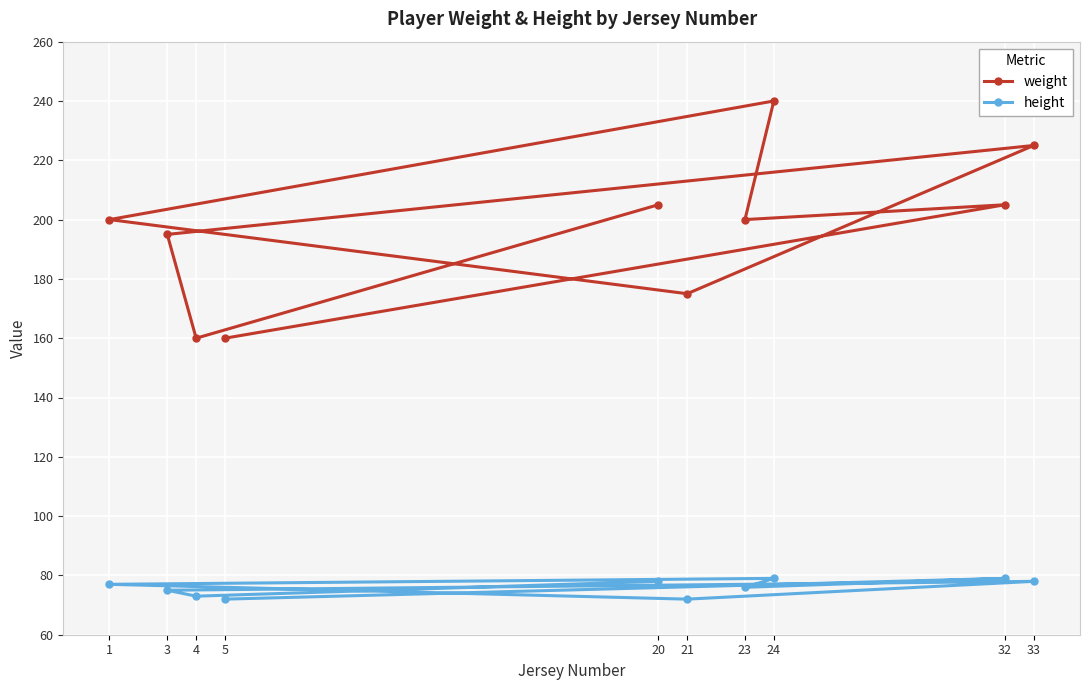

What is the value of the weight point at the 4th from the left?

160